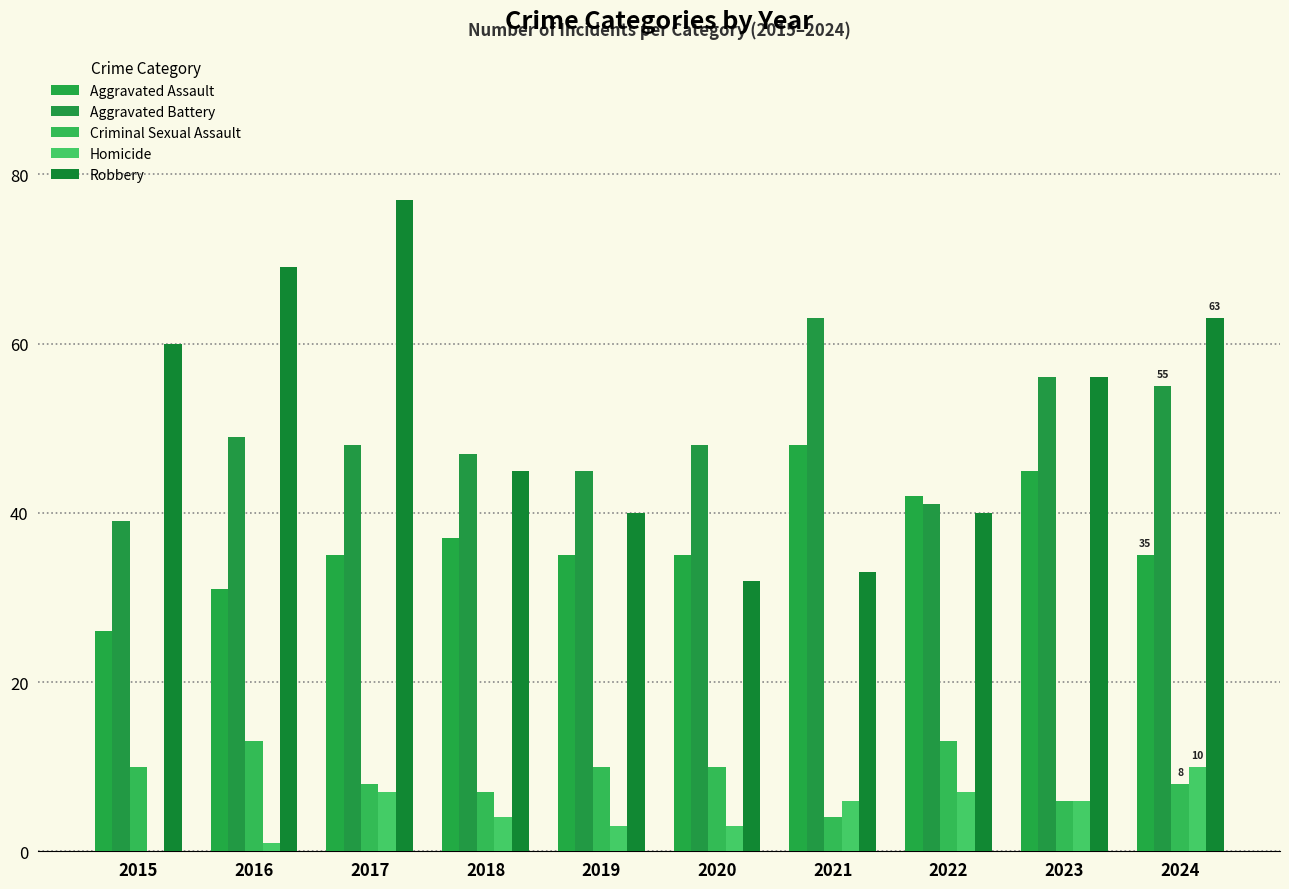

The value of Criminal Sexual Assault at 2021 is 2. True or false?

False